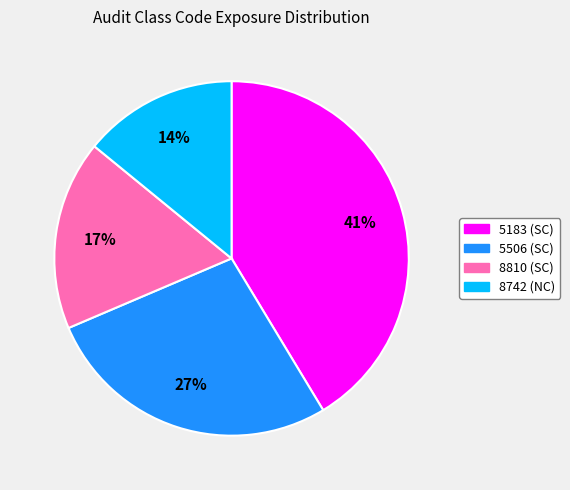

Rank the categories by value from lowest to highest.

8742 (NC), 8810 (SC), 5506 (SC), 5183 (SC)